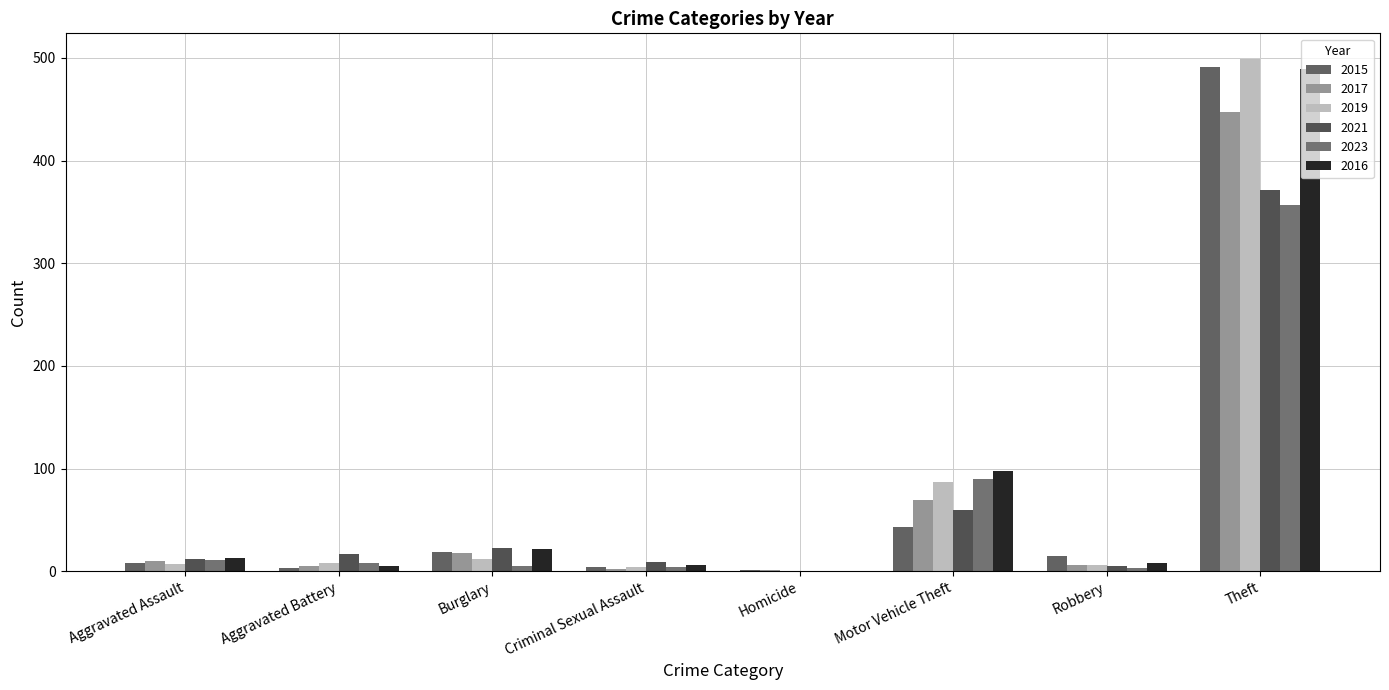

At how many categories does at least one series exceed 388?

1